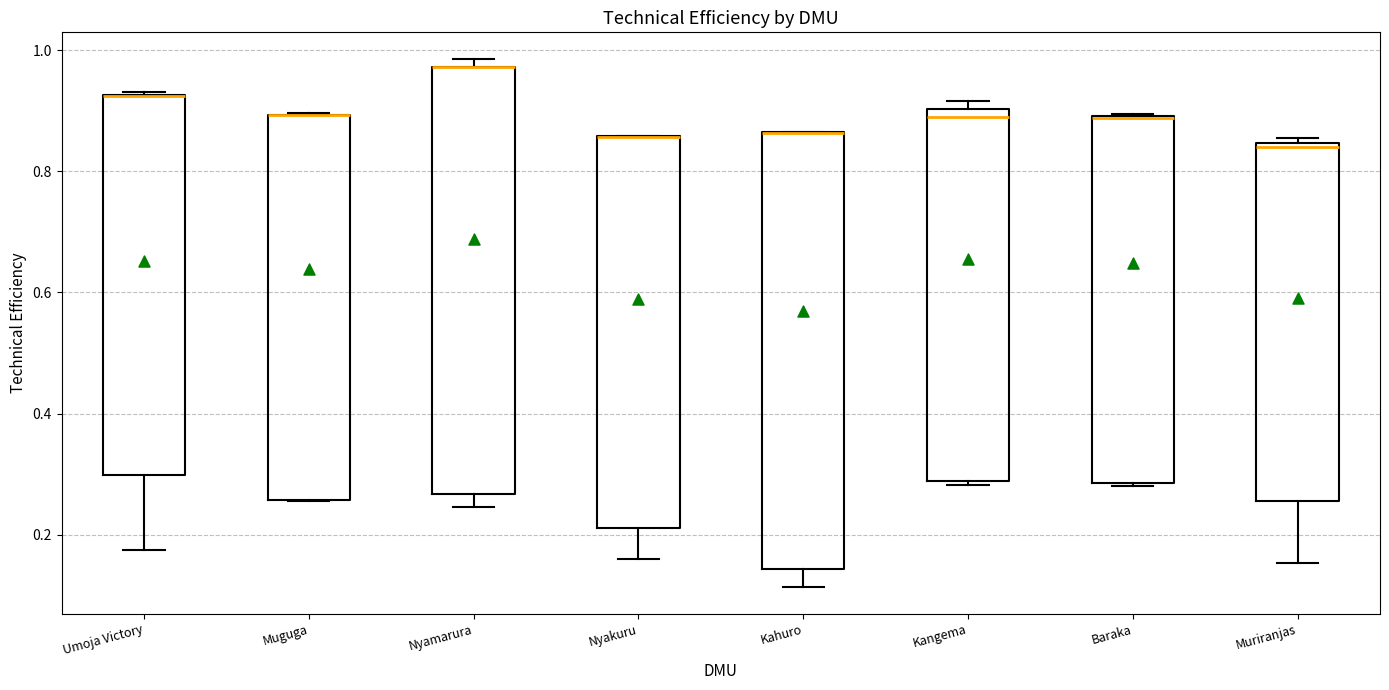

Reading left to right, read every box against the y-axis: the position of its median line, the range the box covers, and the ends of its whiskers. The values are not printed on the chart, so give them approximately, as read against the axis.

Umoja Victory: median 0.92 (drawn on the box's upper edge), box 0.30 to 0.92, whiskers 0.18 to 0.94
Muguga: median 0.90 (drawn on the box's upper edge), box 0.26 to 0.90, whiskers 0.26 to 0.90
Nyamarura: median 0.98 (drawn on the box's upper edge), box 0.26 to 0.98, whiskers 0.24 to 0.98 (just above the box's upper edge)
Nyakuru: median 0.86 (drawn on the box's upper edge), box 0.22 to 0.86, whiskers 0.16 to 0.86
Kahuro: median 0.86 (drawn on the box's upper edge), box 0.14 to 0.86, whiskers 0.12 to 0.86
Kangema: median 0.88, box 0.28 to 0.90, whiskers 0.28 (just below the box's lower edge) to 0.92
Baraka: median 0.88 (drawn on the box's upper edge), box 0.28 to 0.90, whiskers 0.28 to 0.90
Muriranjas: median 0.84, box 0.26 to 0.84, whiskers 0.16 to 0.86